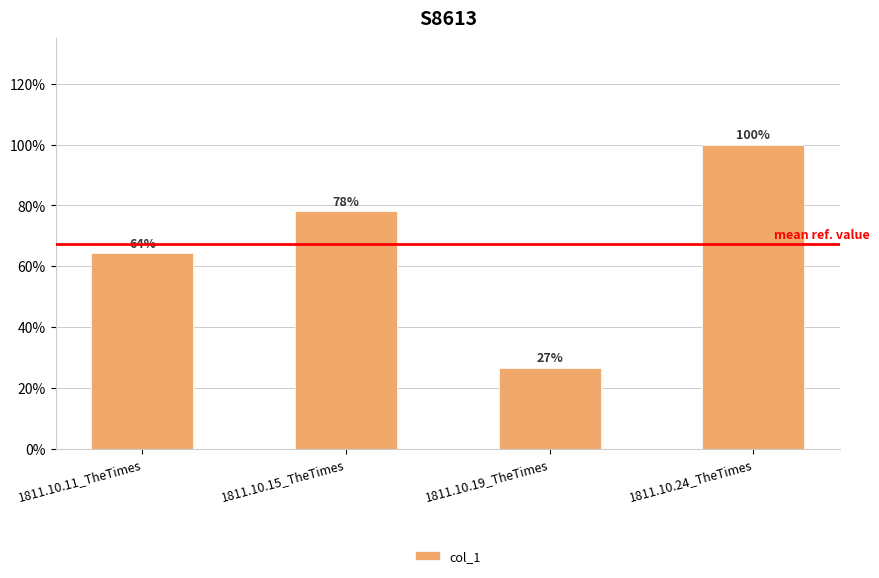

Does the chart contain any negative values?

No